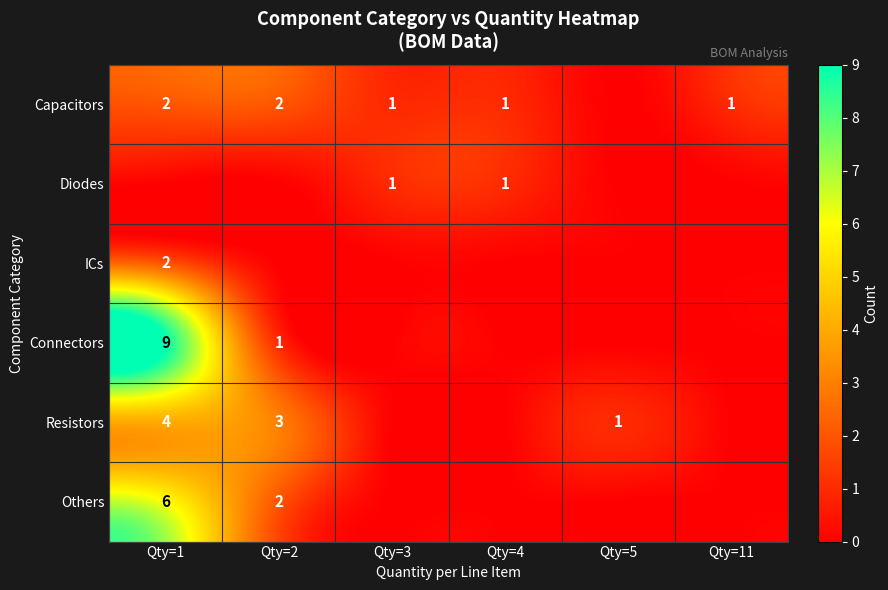

What is the sum of the Capacitors values at Qty=3 and Qty=2?

3